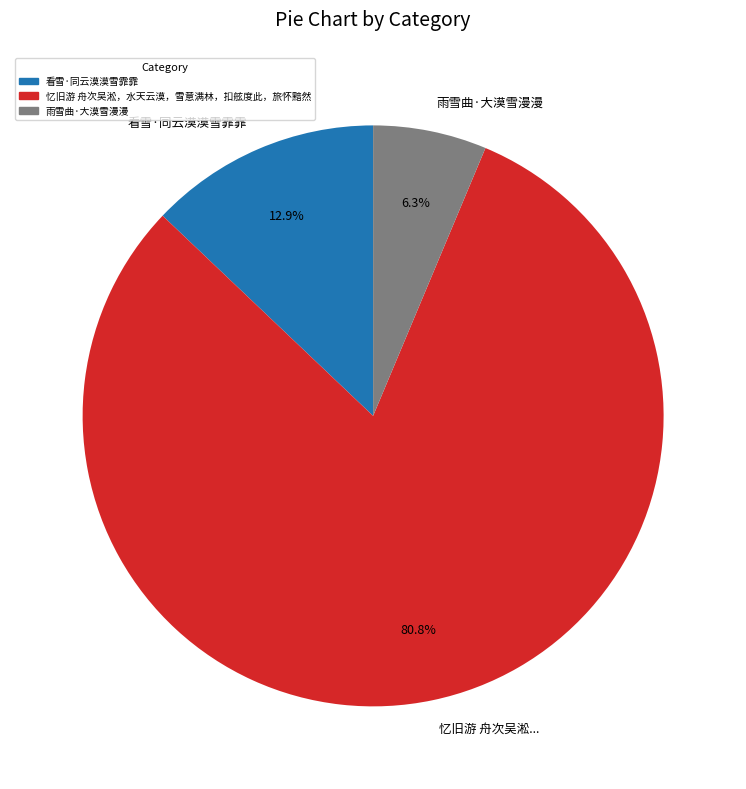

To the nearest percent, what portion does 看雪·同云漠漠雪霏霏 represent?

13%